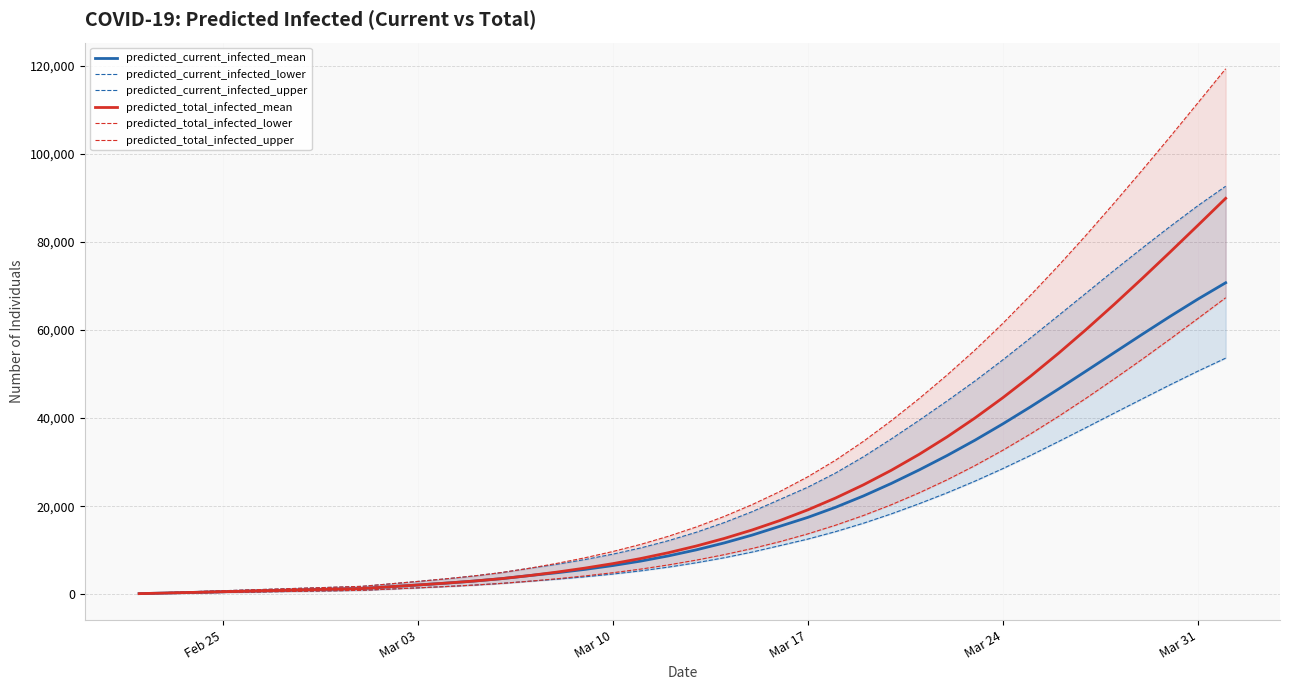

What is the maximum value for predicted_current_infected_mean?

70718